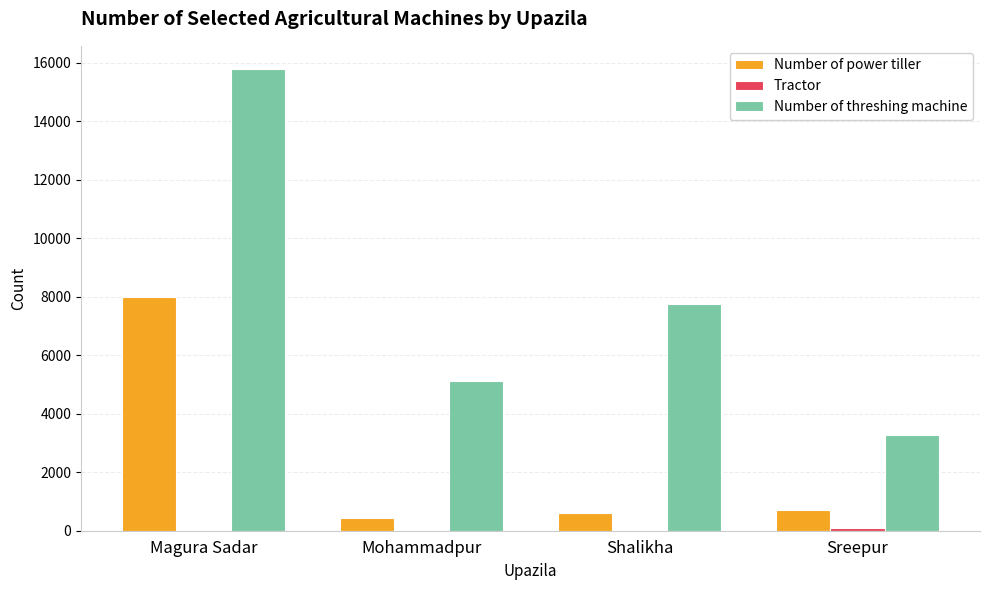

The value of Number of power tiller at Magura Sadar is 2856. True or false?

False